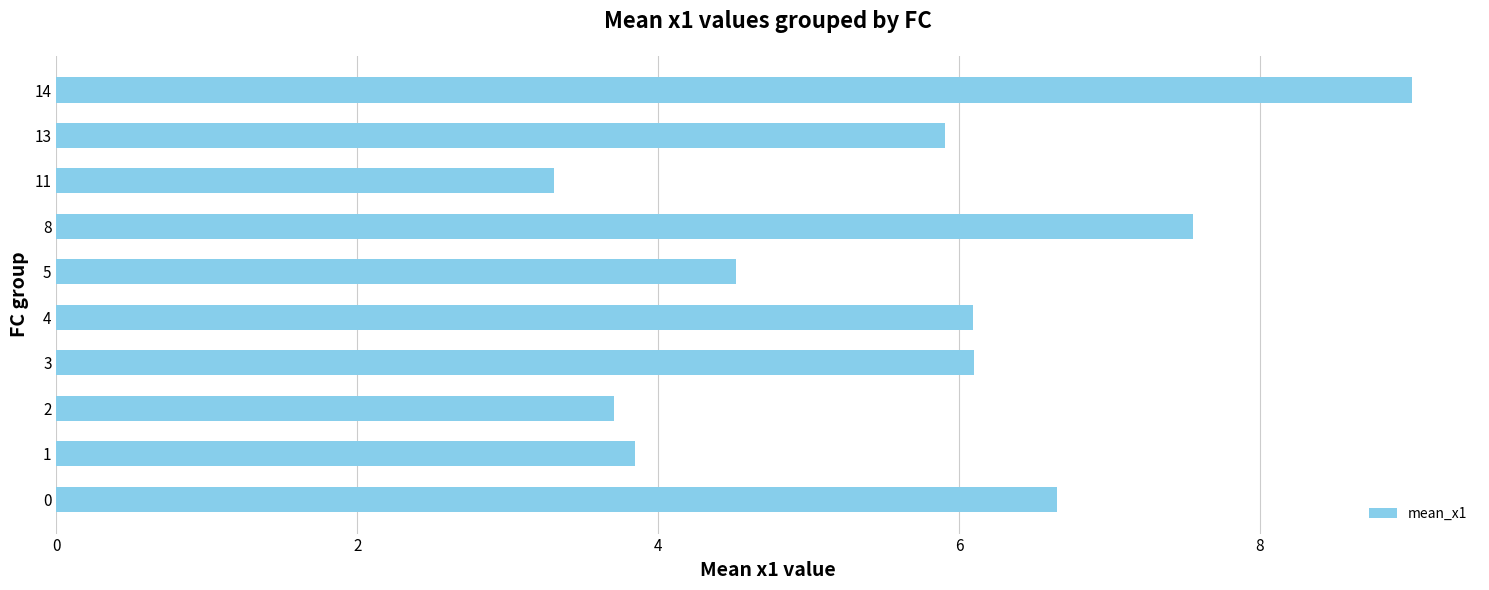

What is the greatest value displayed?

9.0